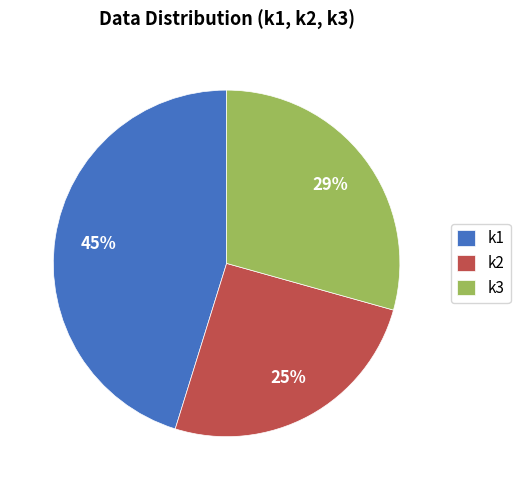

What is the largest slice in the pie chart?

k1